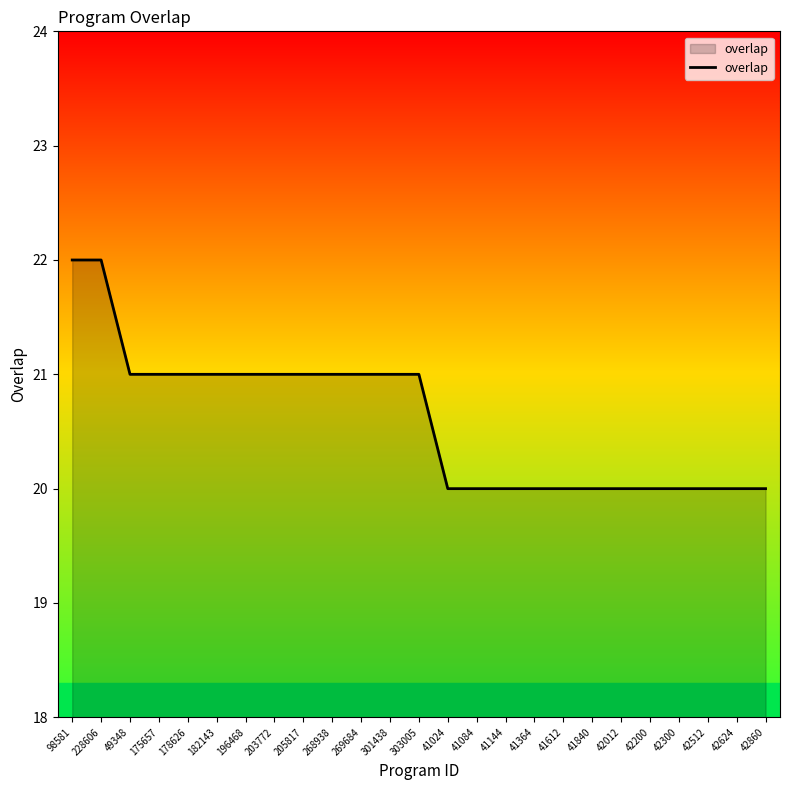

Which has a higher value, 41612 or 182143?

182143